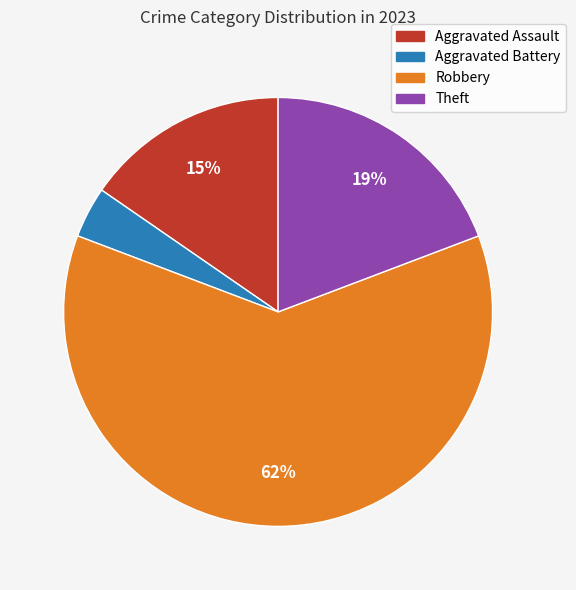

Count the number of slices in the pie.

4